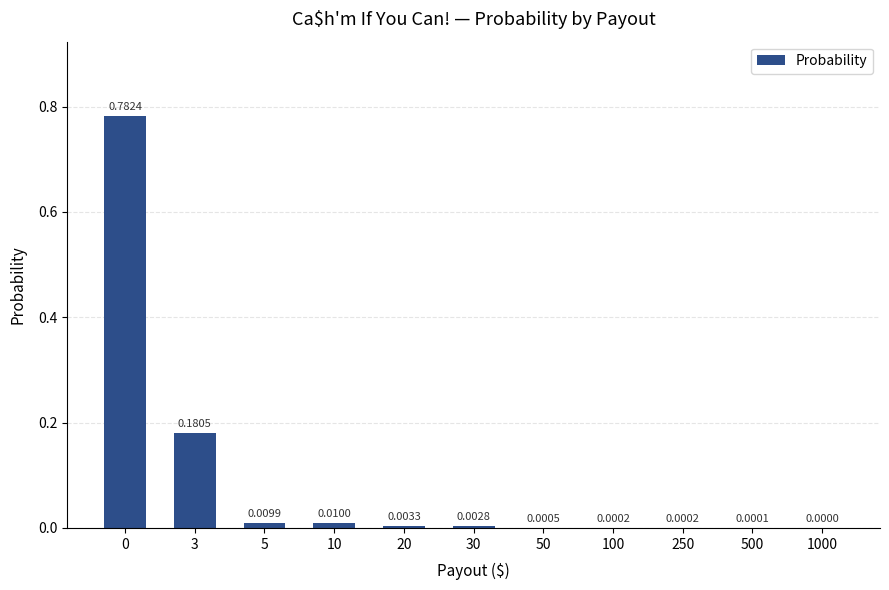

Between 500 and 3, which is larger?

3